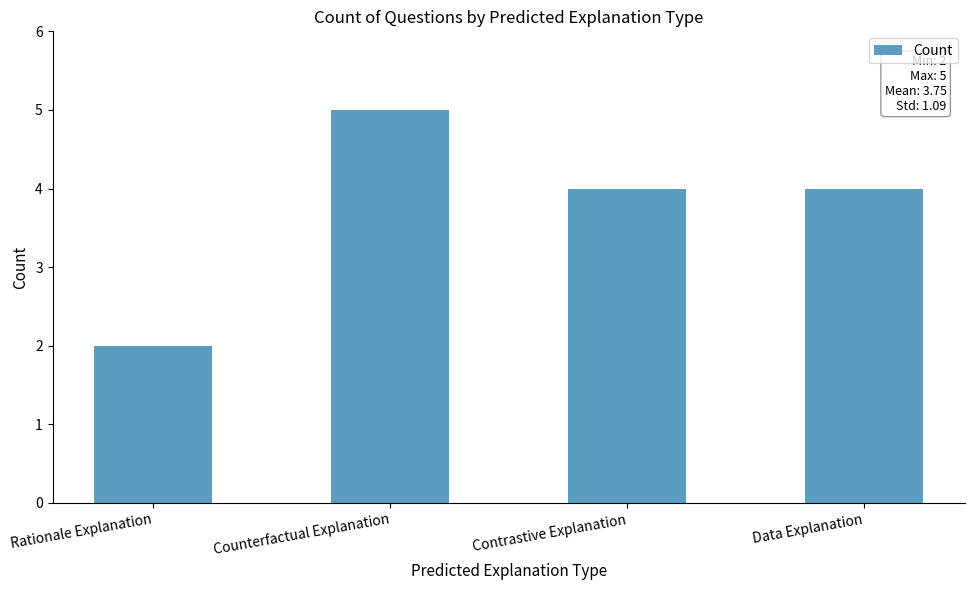

Reading right to left, what are all the values shown in this chart?

4	4	5	2